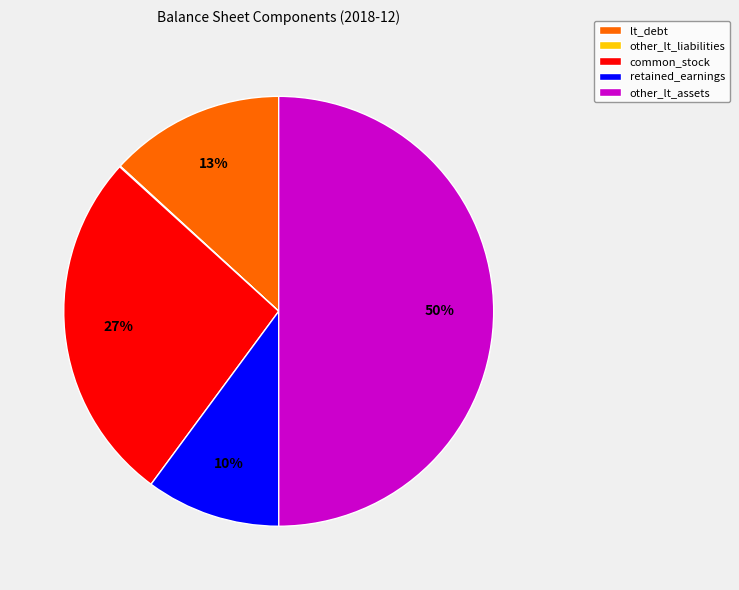

To the nearest percent, what portion does common_stock represent?

27%